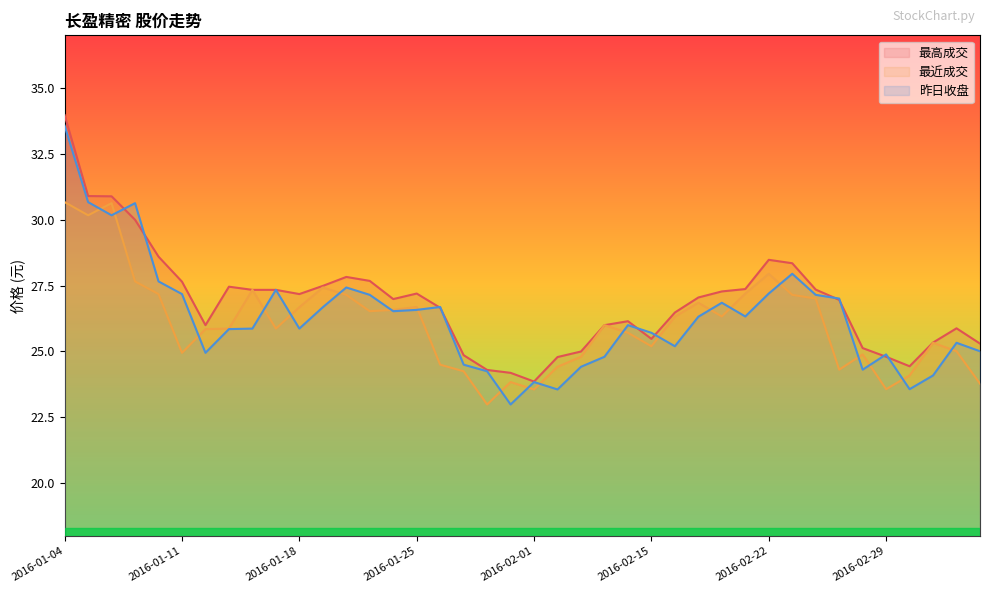

What is the difference between the maximum and minimum values in the 昨日收盘 series?

10.6